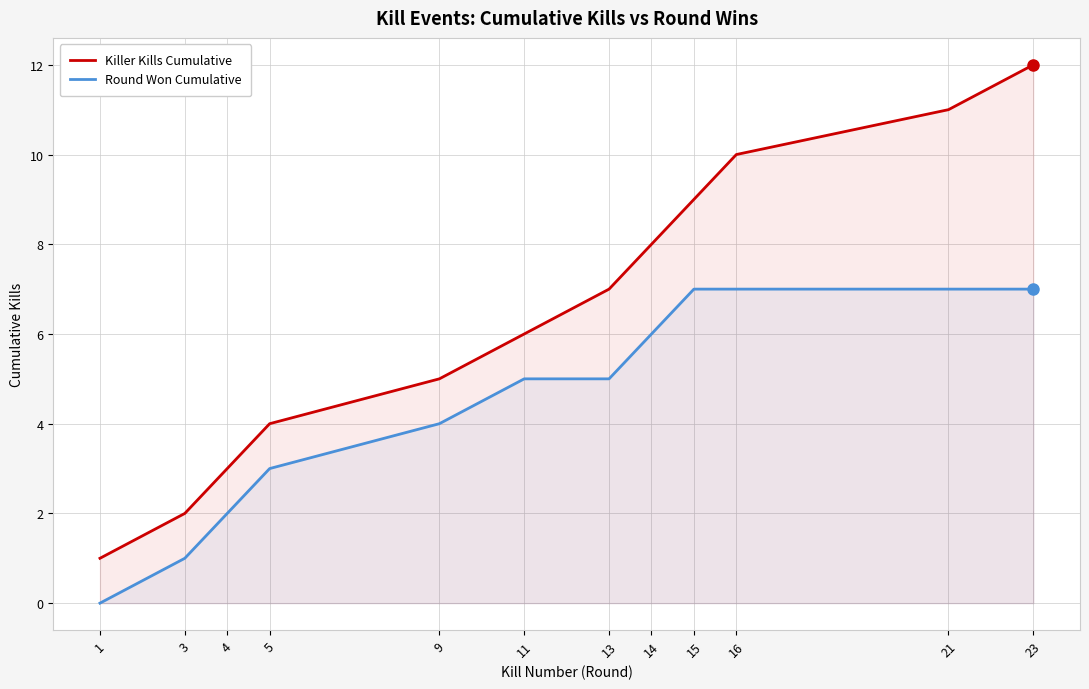

Which has a higher value, 4 or 11?

11